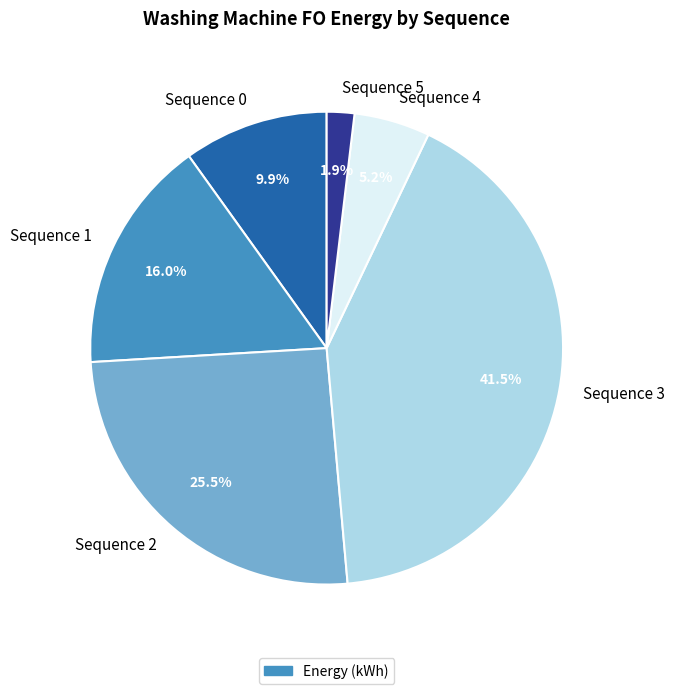

Is it true that Sequence 2 is 14% of the pie?

False